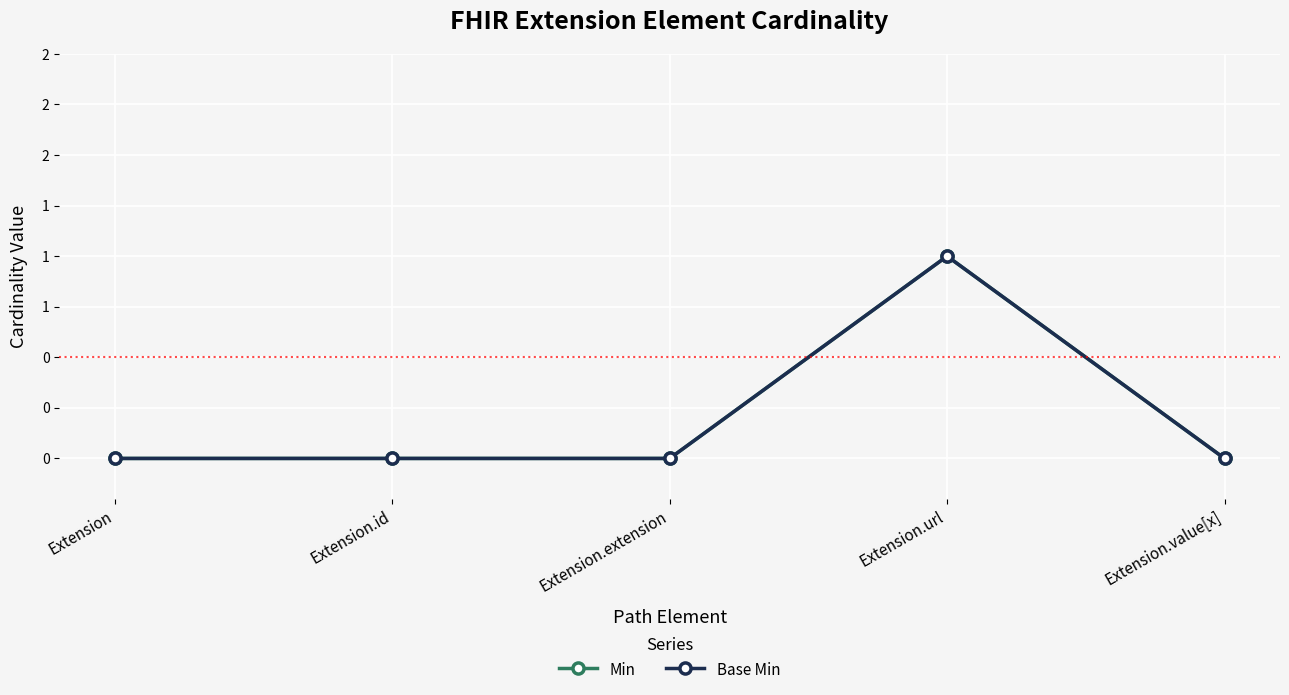

What position from the left is Extension?

1